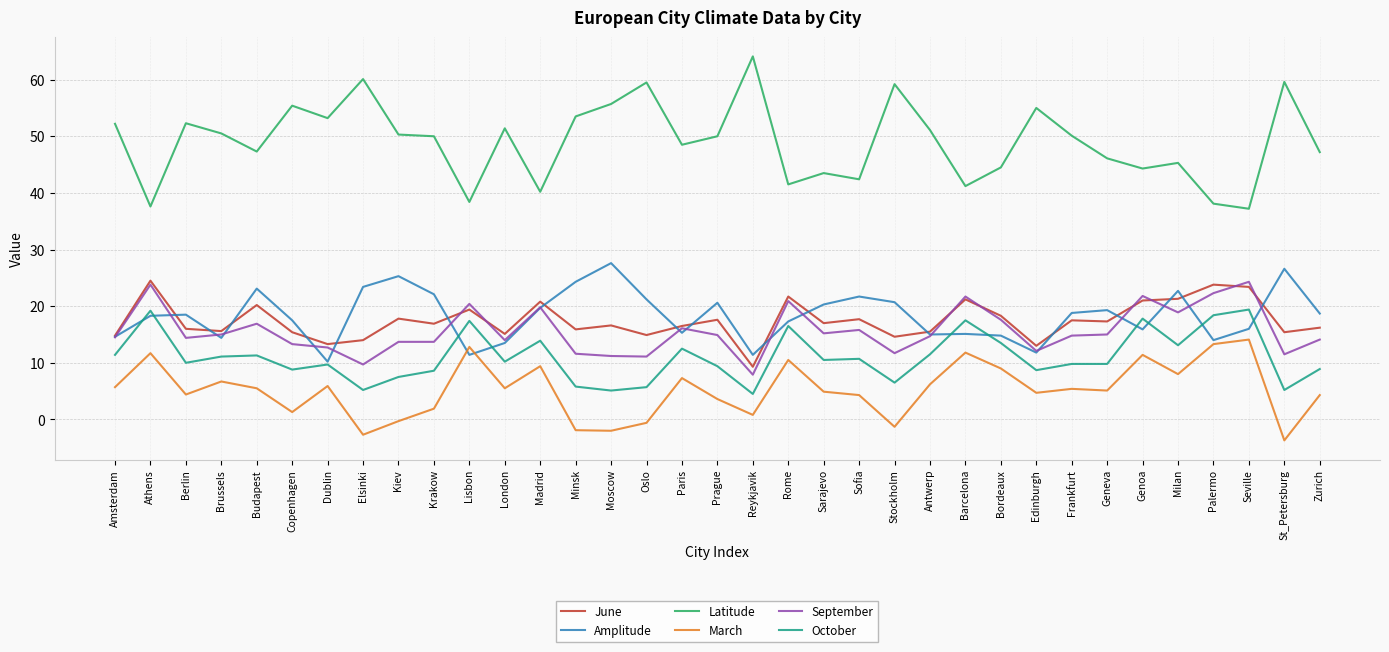

What is the total value across all series at London?

109.7